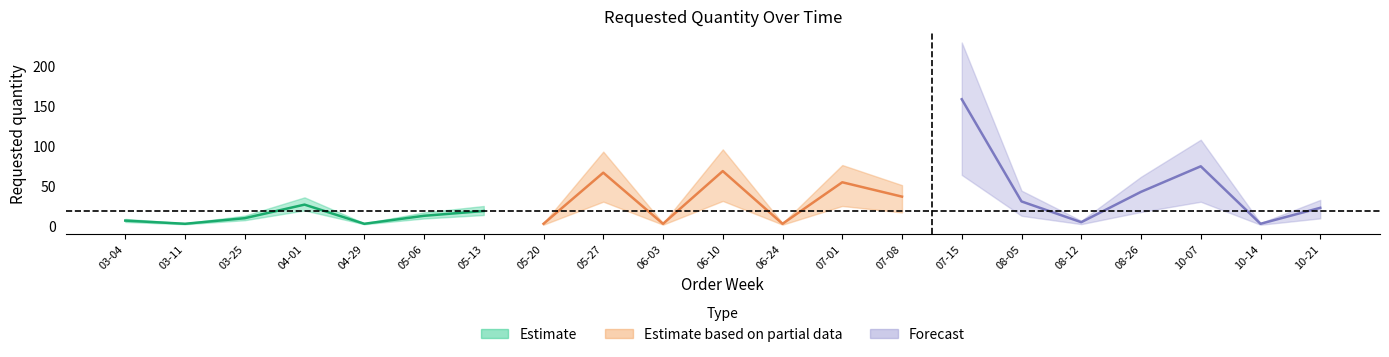

What is the label of the 21st point from the right?

2024-03-04